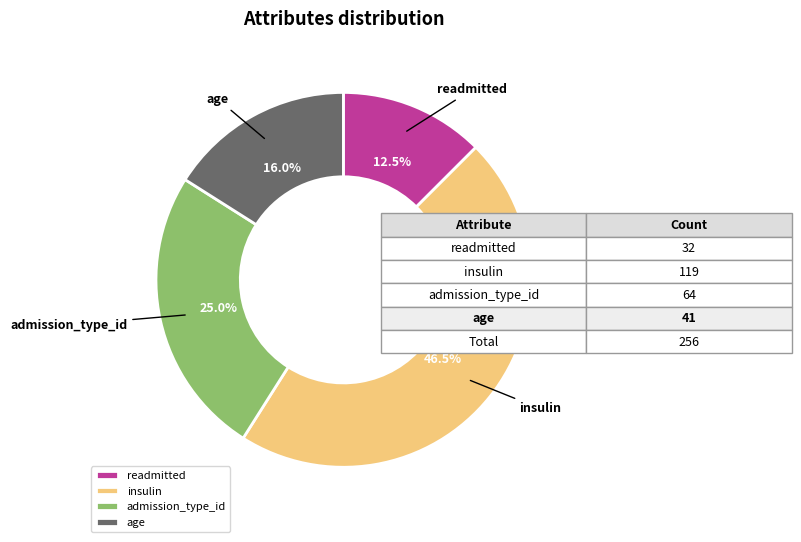

Rank the categories by value from highest to lowest.

insulin, admission_type_id, age, readmitted